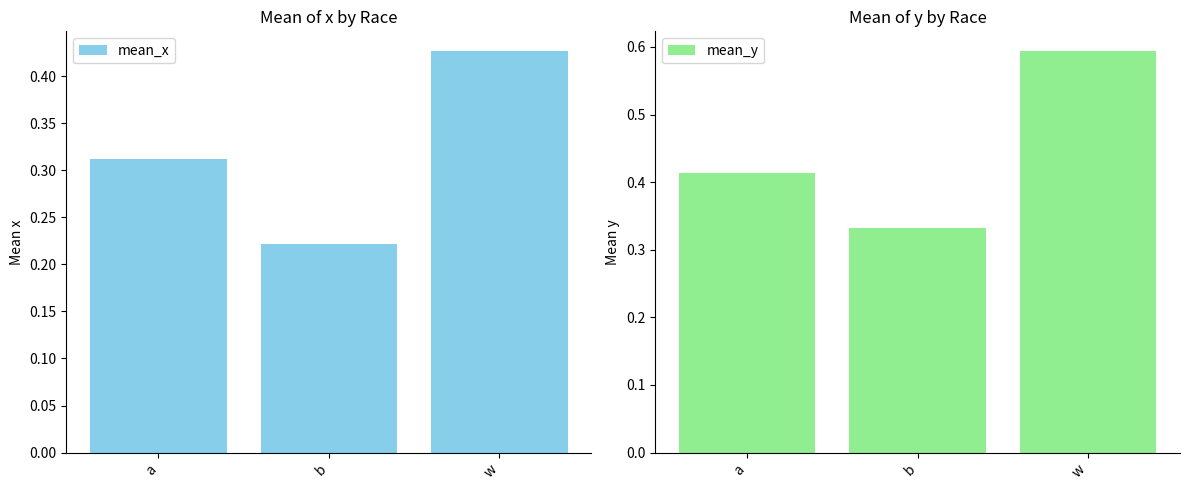

What is the label of the 3rd bar from the right?

a